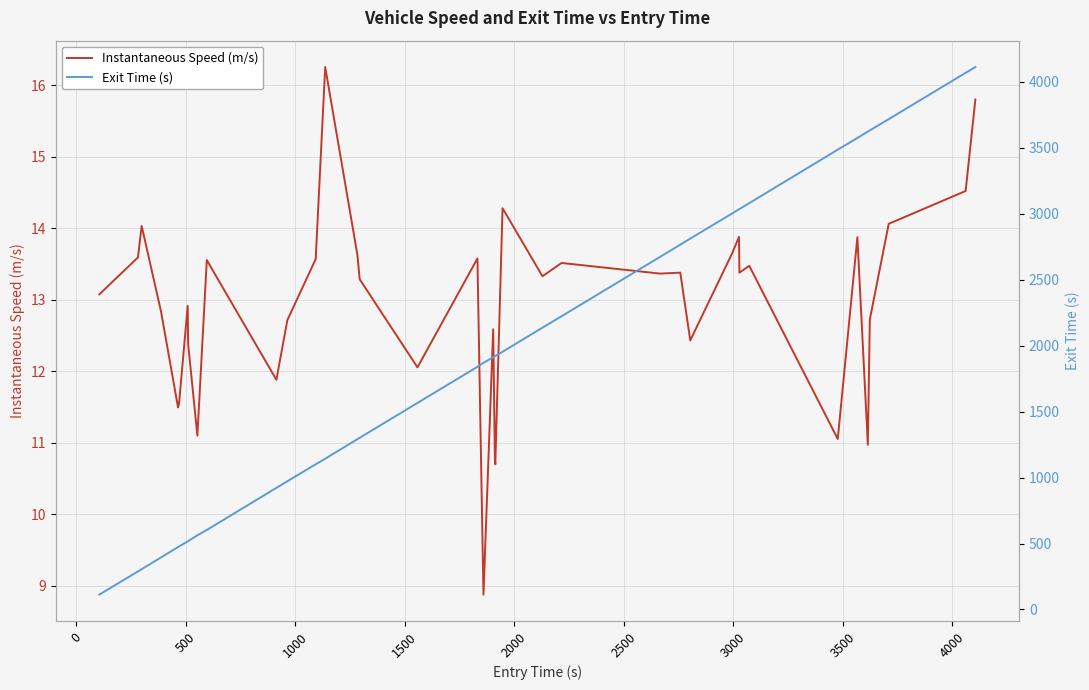

Count the number of categories in the chart.

40